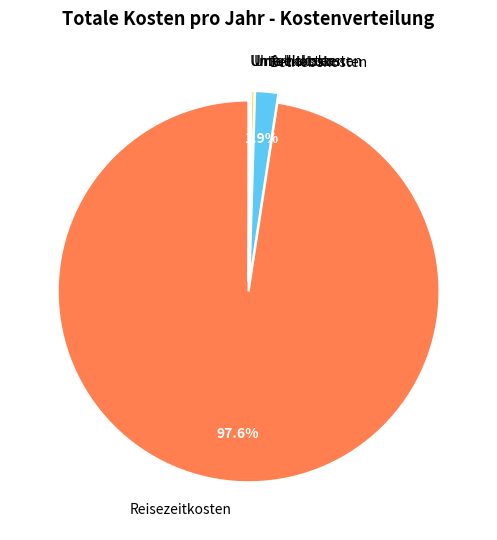

Is there any slice that represents more than half of the pie?

Yes